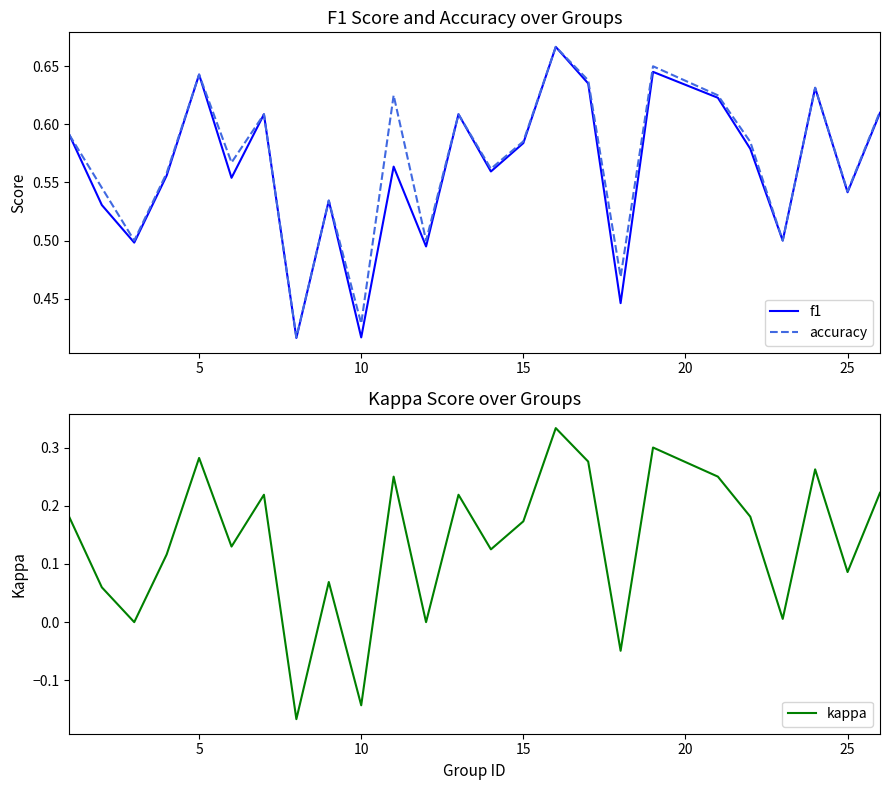

What is the minimum value shown in the chart?

-0.2